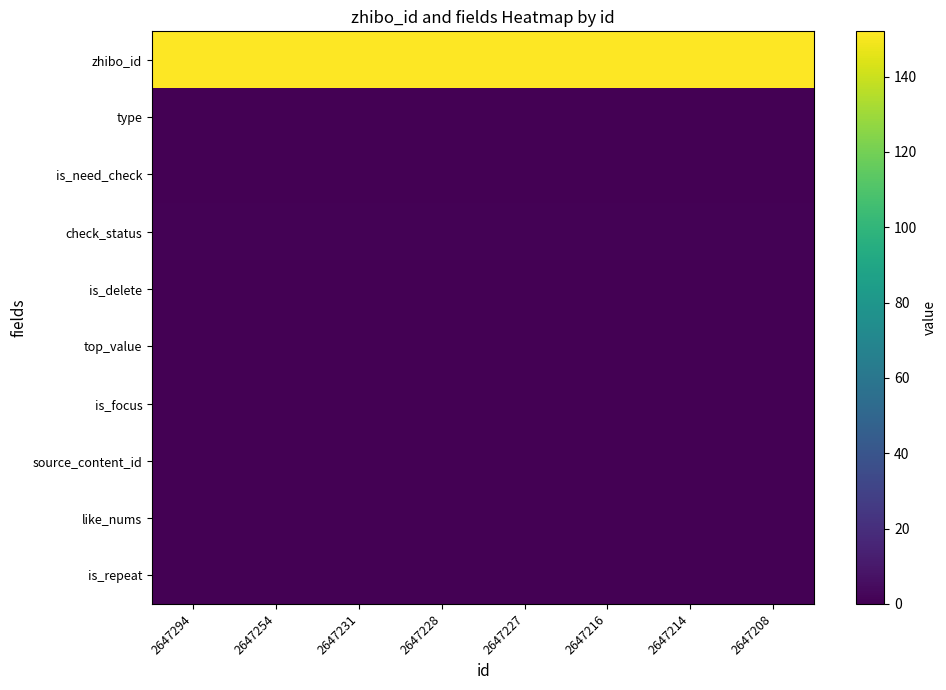

Reading left to right, what are all the values shown in this chart?

zhibo_id: 2647294=152	2647254=152	2647231=152	2647228=152	2647227=152	2647216=152	2647214=152	2647208=152
type: 2647294=0	2647254=0	2647231=0	2647228=0	2647227=0	2647216=0	2647214=0	2647208=0
is_need_check: 2647294=0	2647254=0	2647231=0	2647228=0	2647227=0	2647216=0	2647214=0	2647208=0
check_status: 2647294=1	2647254=1	2647231=1	2647228=1	2647227=1	2647216=1	2647214=1	2647208=1
is_delete: 2647294=0	2647254=0	2647231=0	2647228=0	2647227=0	2647216=0	2647214=0	2647208=0
top_value: 2647294=0	2647254=0	2647231=0	2647228=0	2647227=0	2647216=0	2647214=0	2647208=0
is_focus: 2647294=0	2647254=0	2647231=0	2647228=0	2647227=0	2647216=0	2647214=0	2647208=0
source_content_id: 2647294=0	2647254=0	2647231=0	2647228=0	2647227=0	2647216=0	2647214=0	2647208=0
like_nums: 2647294=0	2647254=0	2647231=0	2647228=0	2647227=0	2647216=0	2647214=0	2647208=0
is_repeat: 2647294=0	2647254=0	2647231=0	2647228=0	2647227=0	2647216=0	2647214=0	2647208=0